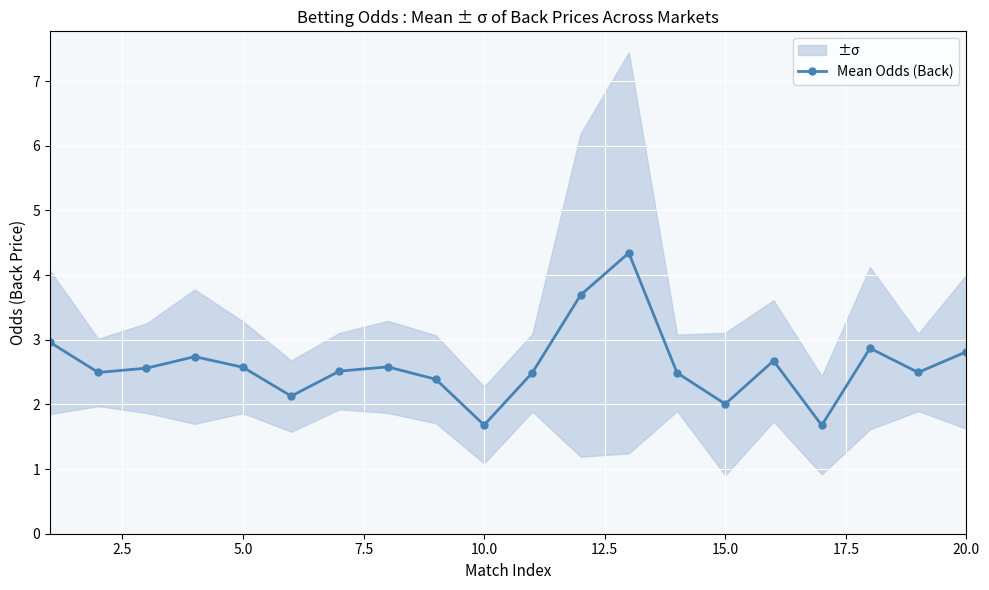

The value of Mean Odds (Back) at 15.0 is 2.0. True or false?

True